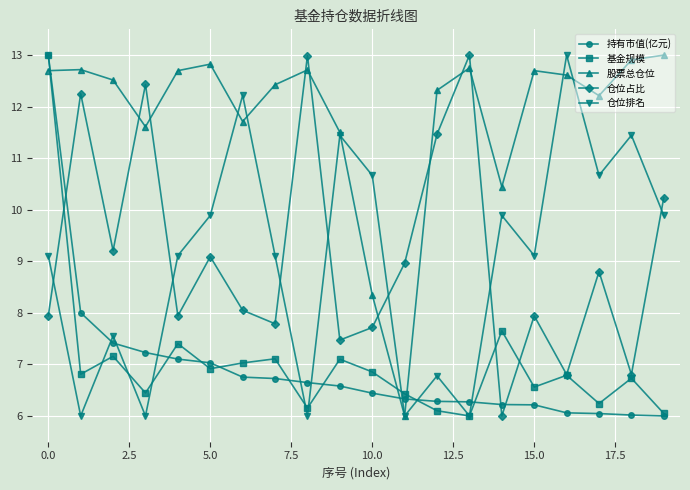

Which series has the largest total across all categories?

股票总仓位